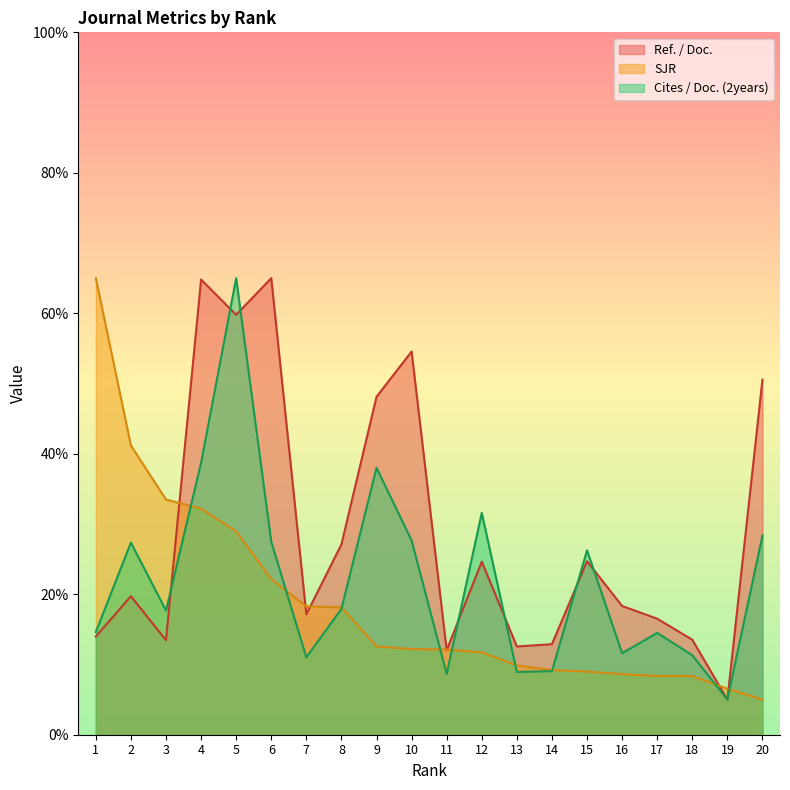

The Ref. / Doc. series shows 30.5 at 7. True or false?

False